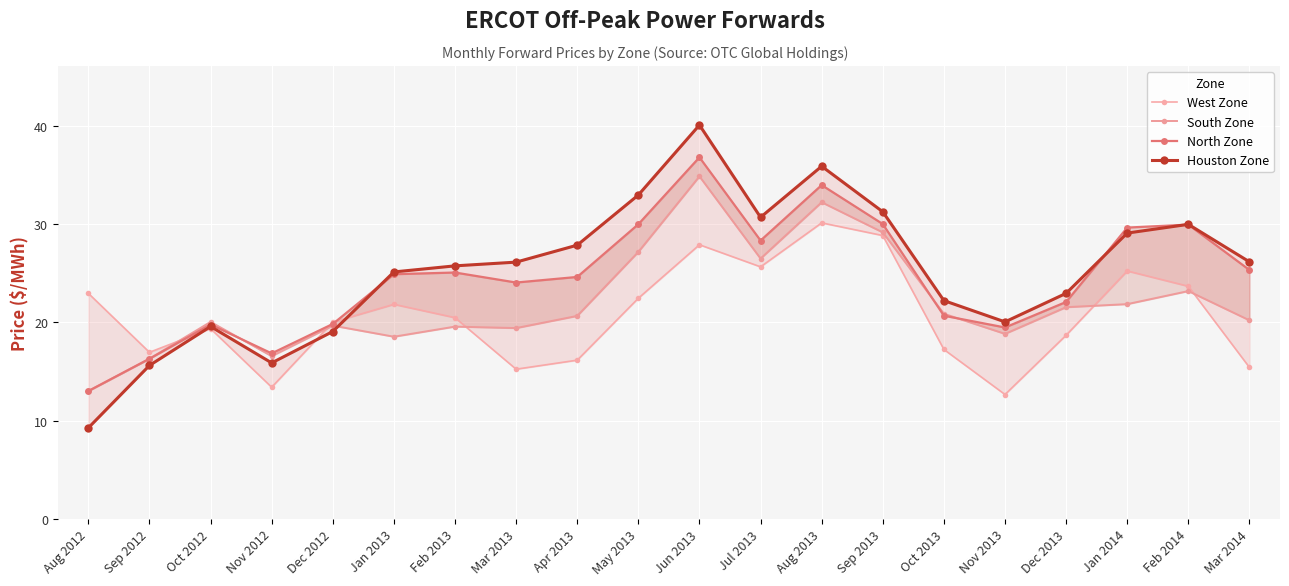

At which label does Houston Zone reach its minimum?

Aug 2012